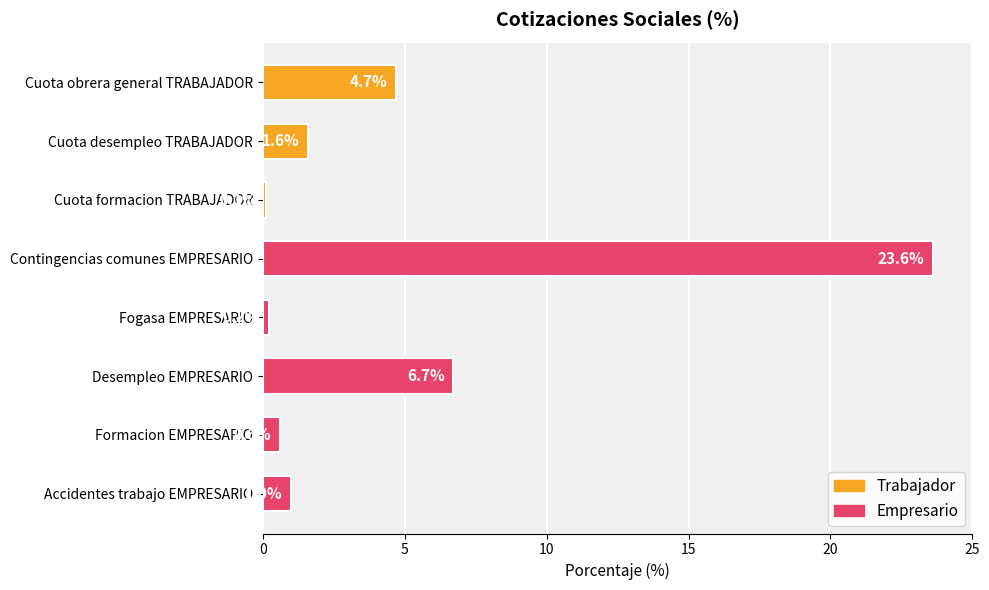

Approximately how many times larger is the value at Accidentes trabajo EMPRESARIO compared to Cuota desempleo TRABAJADOR?

0.6